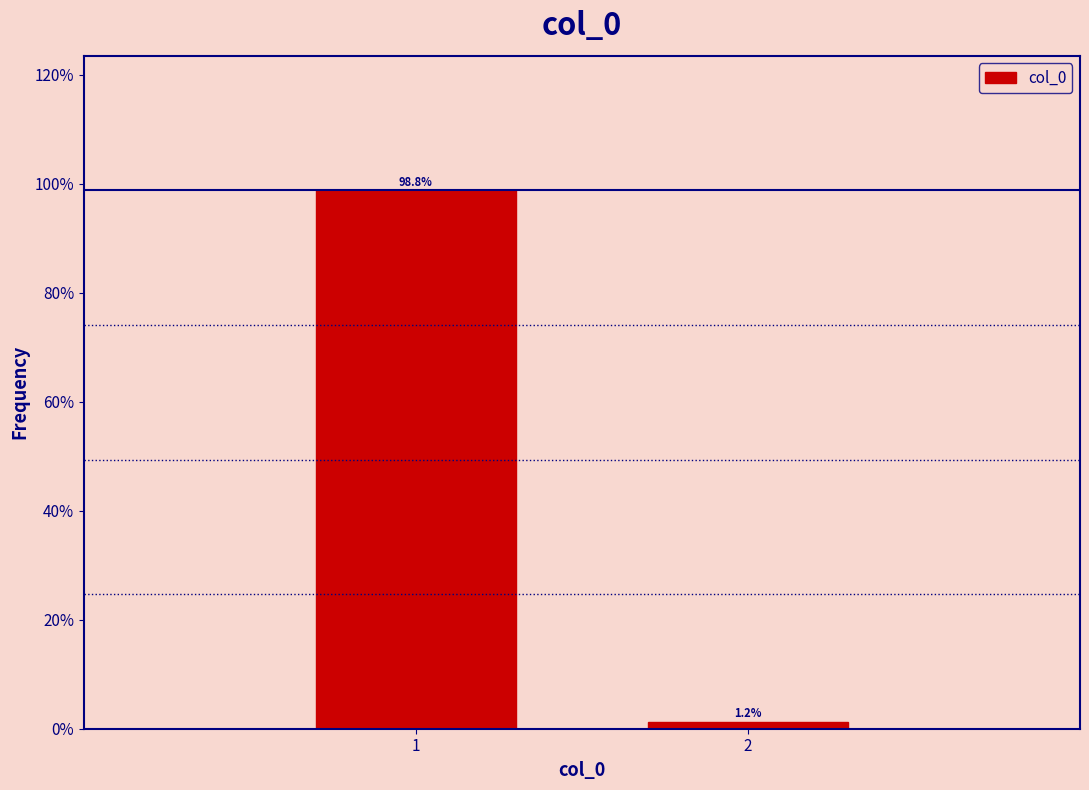

What is the sum of the values at 1 and 2?

100.0